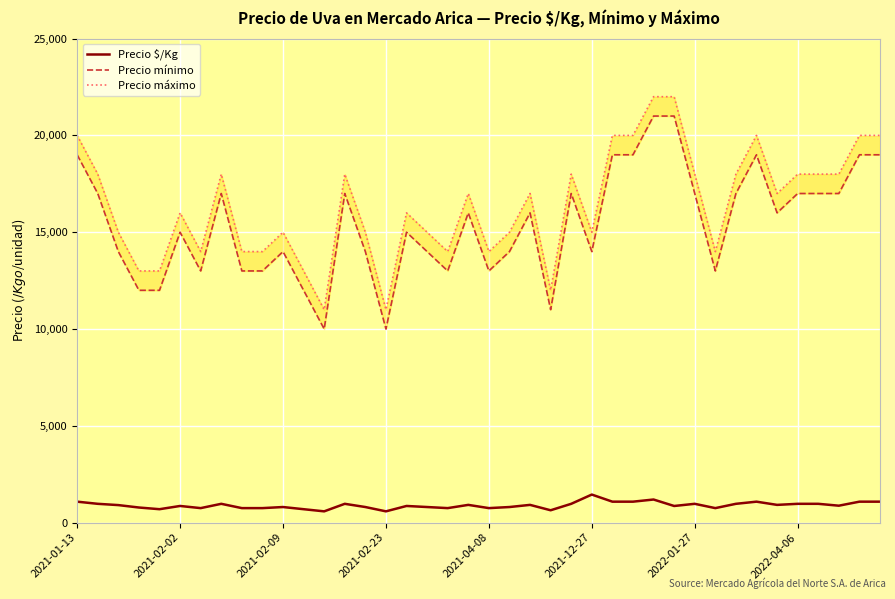

What is the highest value of the Precio $/Kg series?

1450